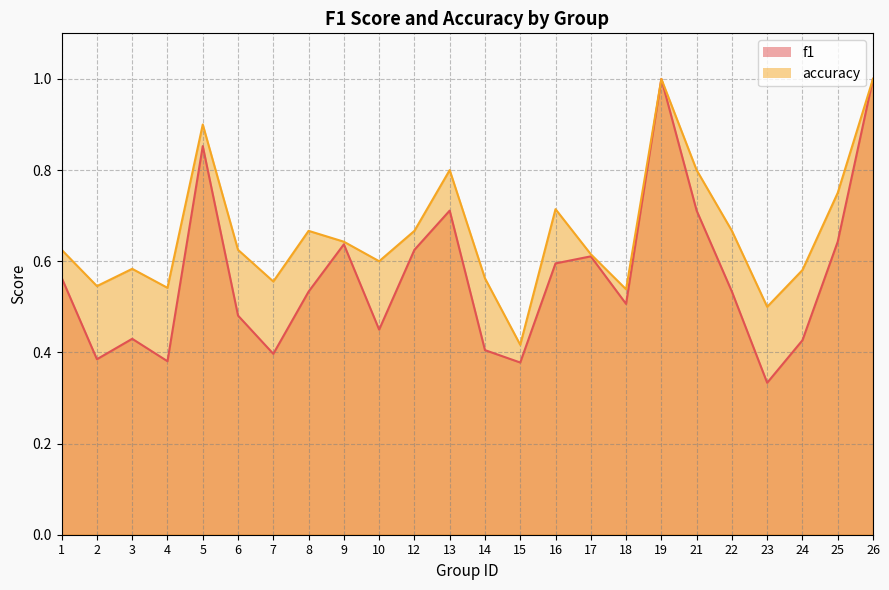

What is the value of the accuracy point at the 24th from the left?

1.0